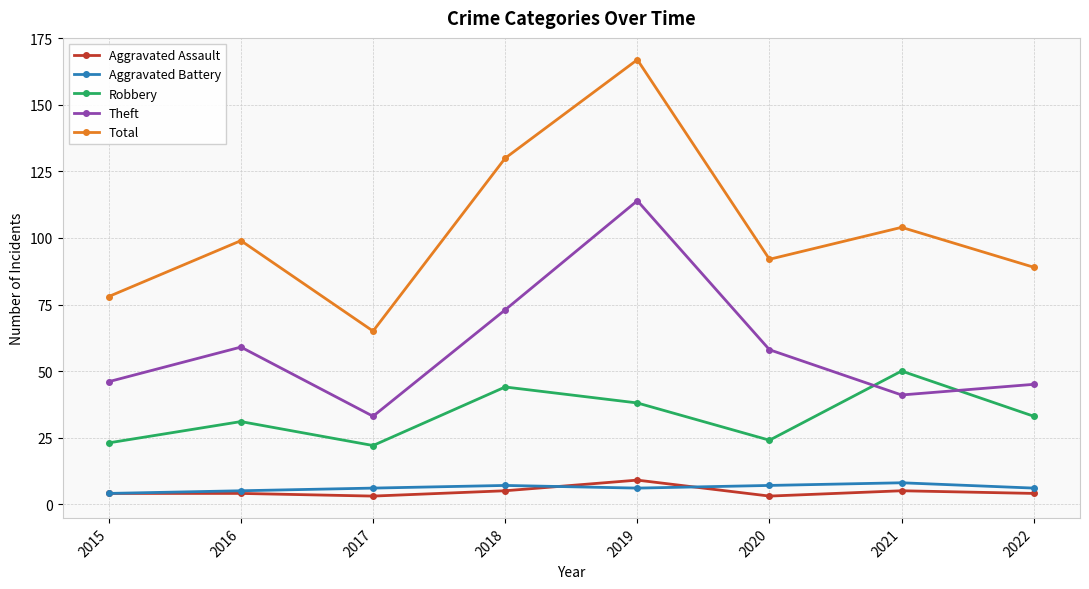

Is it true that Robbery equals 31 at 2016?

True